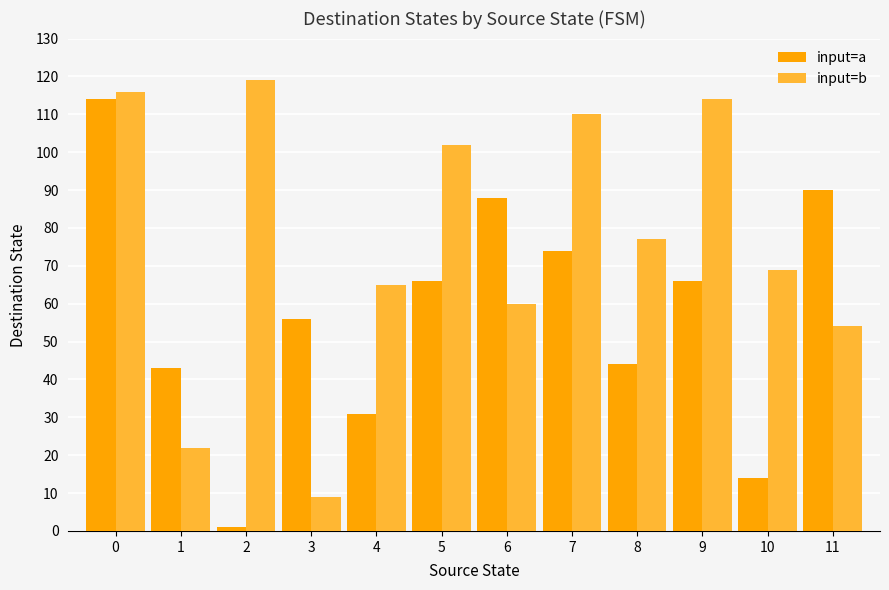

What are all the series names shown in the legend?

input=a, input=b